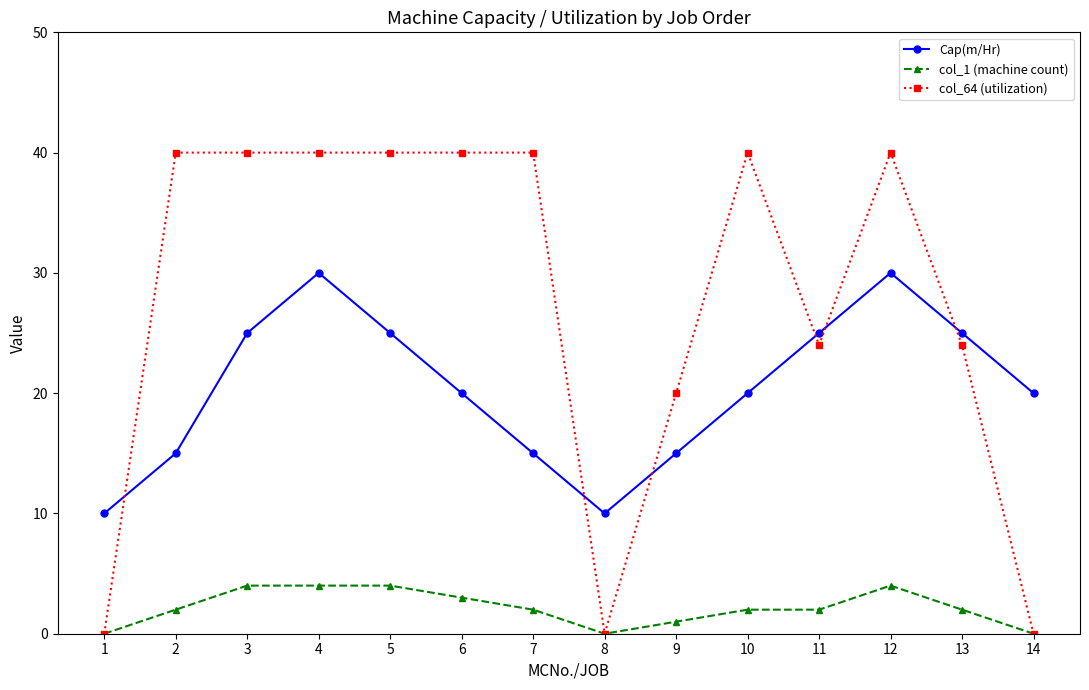

Reading right to left, extract all data points from this chart.

Cap(m/Hr): 20	25	30	25	20	15	10	15	20	25	30	25	15	10
col_1 (machine count): 0	2	4	2	2	1	0	2	3	4	4	4	2	0
col_64 (utilization): 0	24	40	24	40	20	0	40	40	40	40	40	40	0